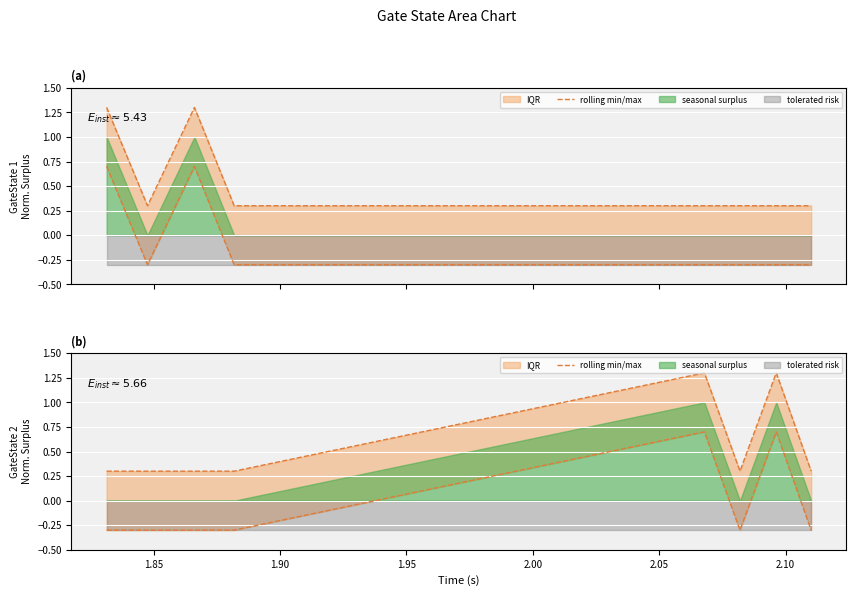

Count the values in the range 0 to 1.

2